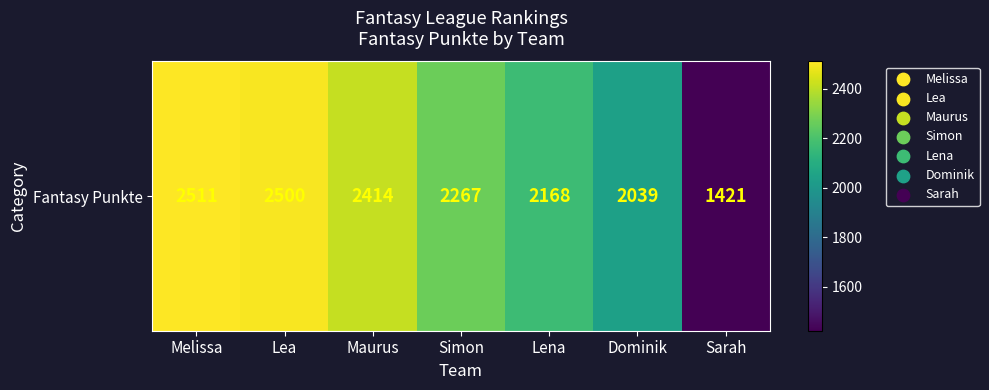

How many values are below 2267?

3